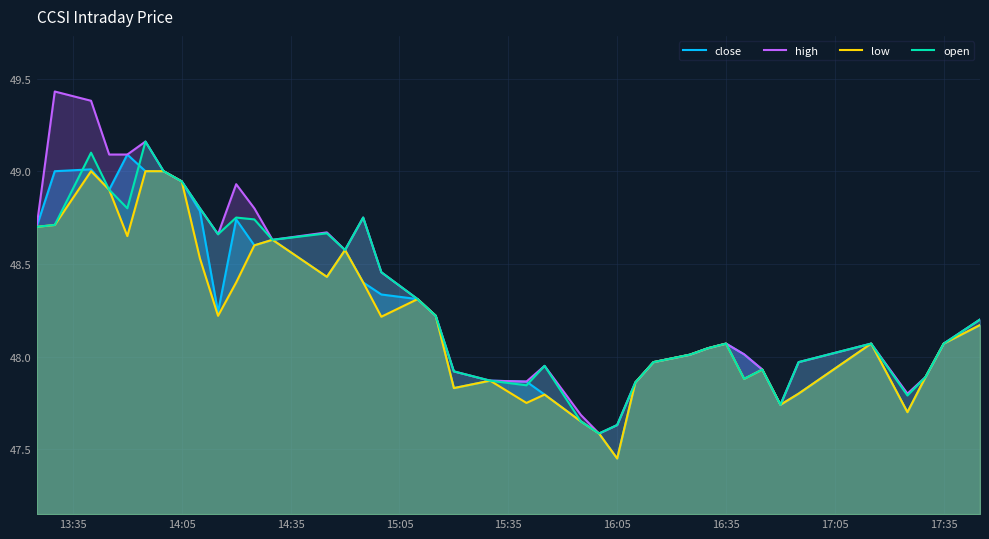

Which series has the largest range (max minus min)?

high